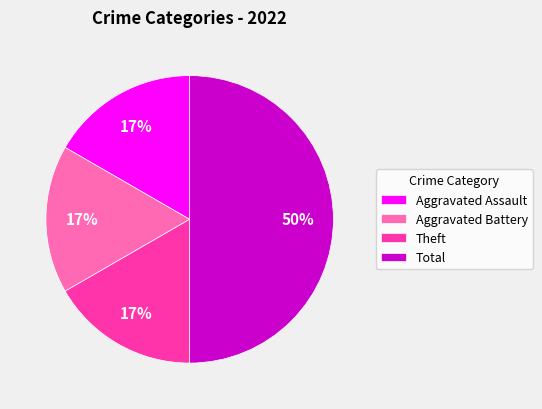

Count the number of slices in the pie.

4